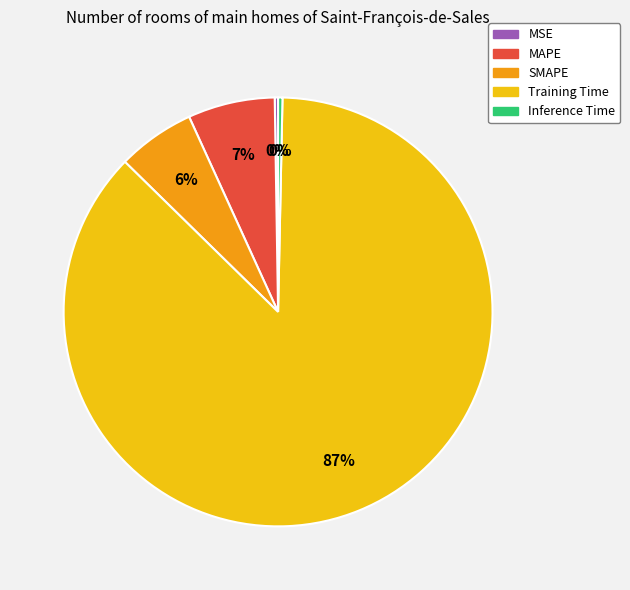

Which slice is the largest?

Training Time